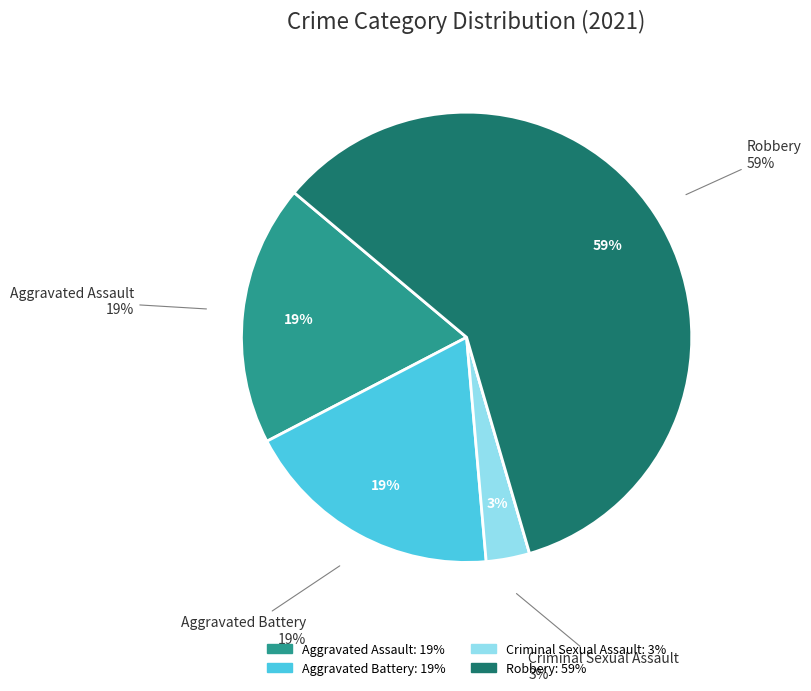

Is there a majority slice in this chart?

Yes